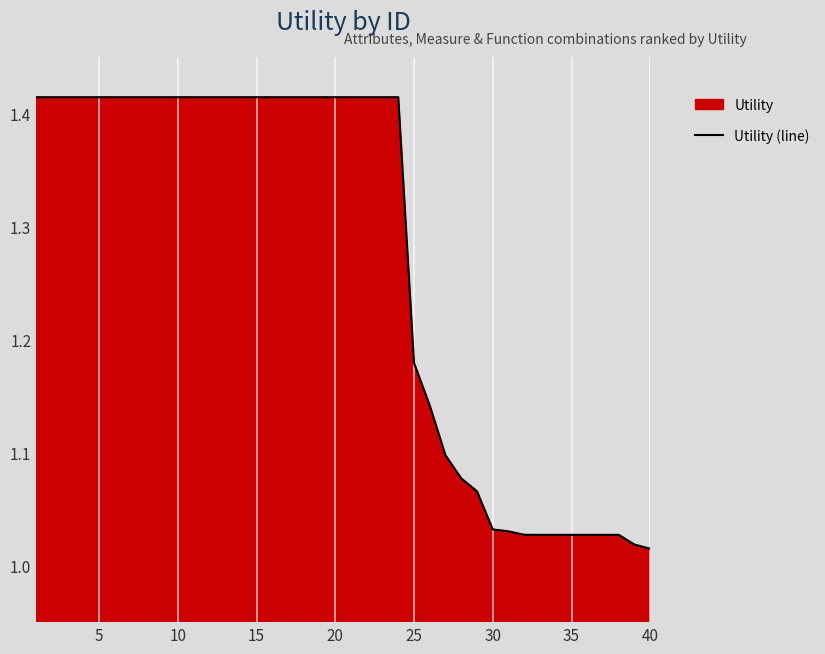

The chart shows a value of 0.6 at 30. True or false?

False